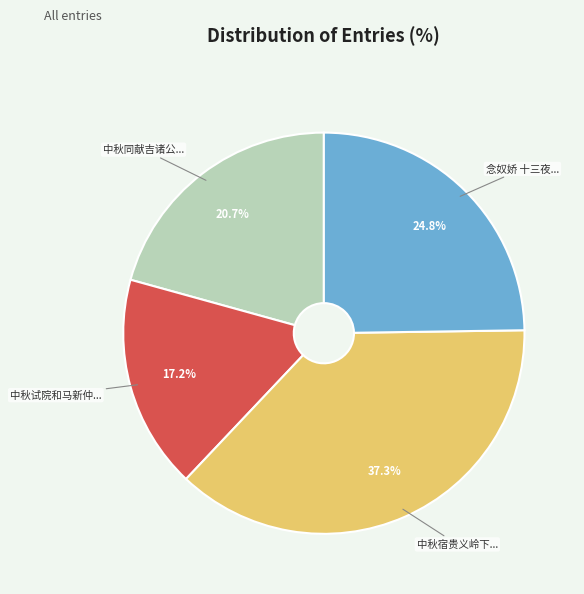

Is there a majority slice in this chart?

No